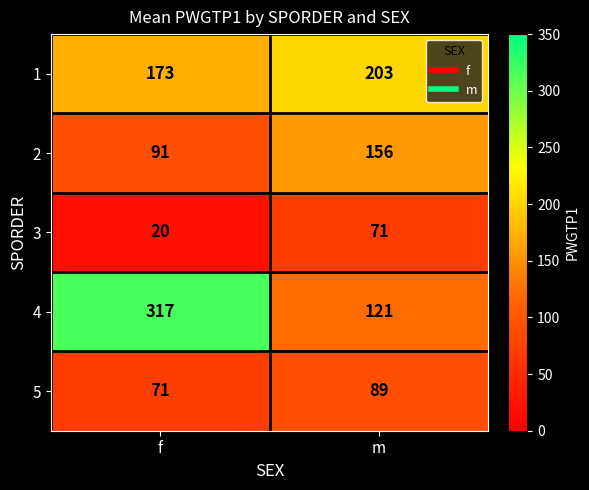

Where is 5 nearest to the value 80?

f